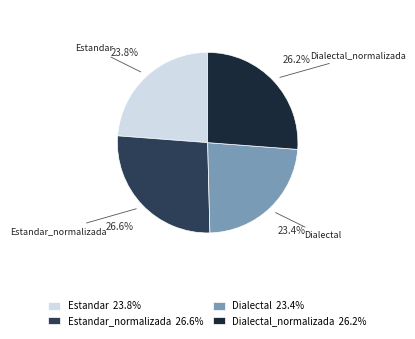

The Dialectal slice represents 38% of the pie. True or false?

False